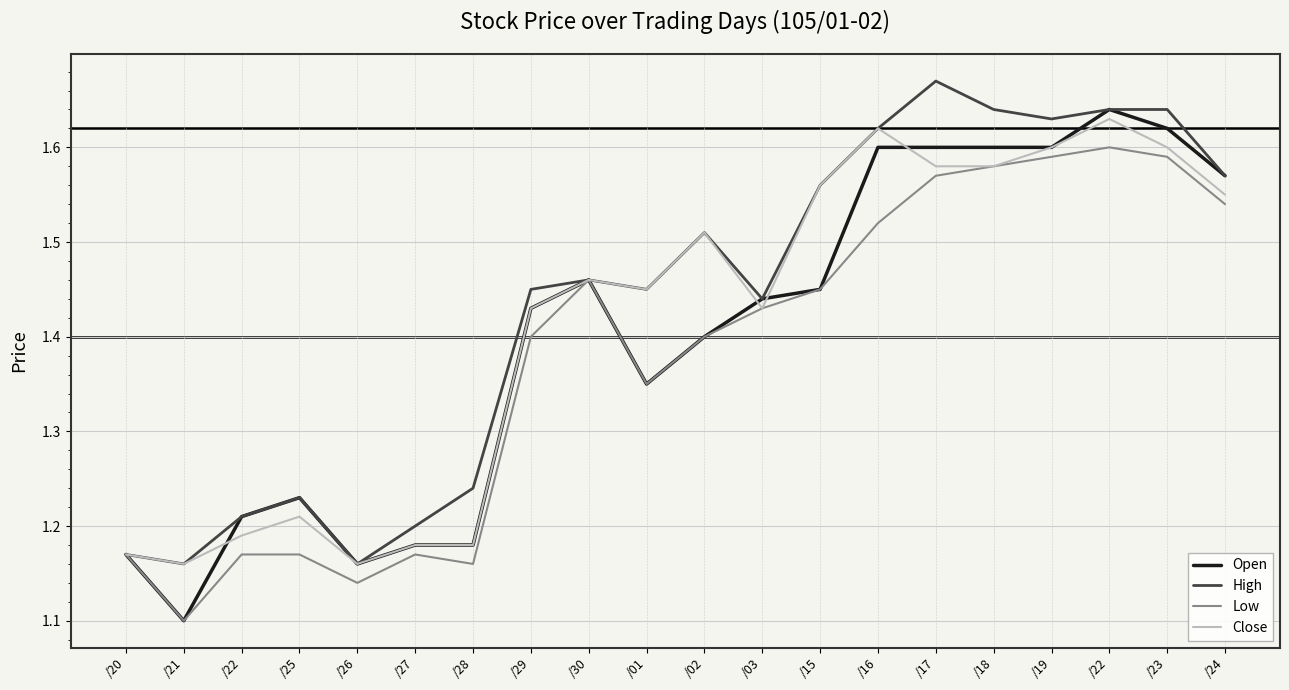

True or false: High and Open intersect in this chart.

False